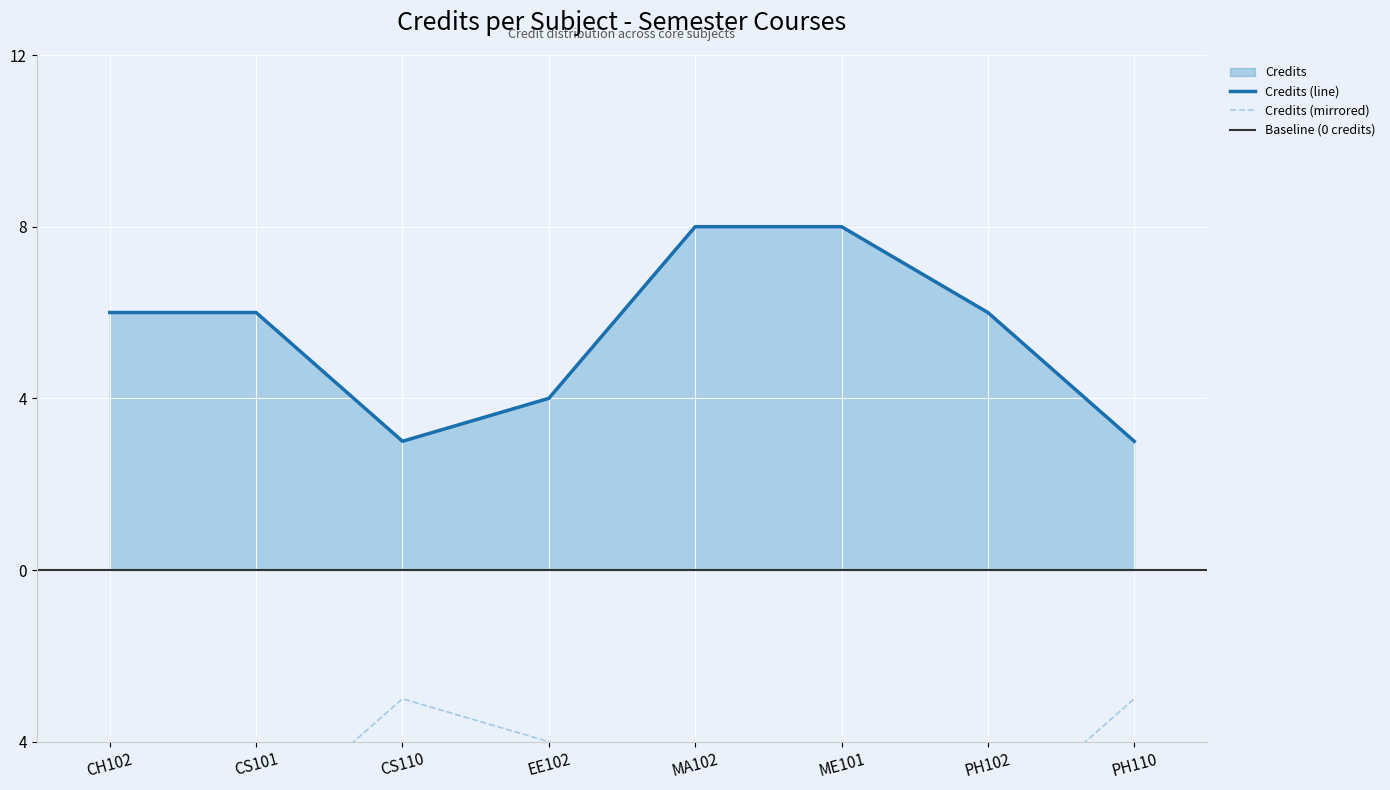

What is the change in value from CS101 to PH110?

-3